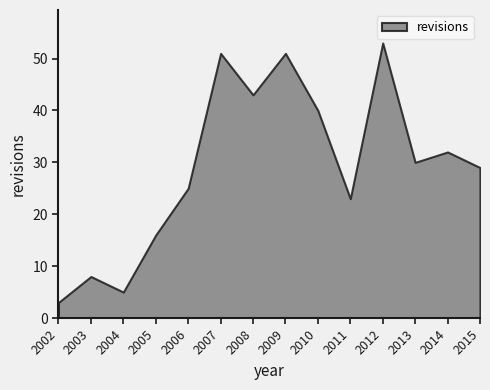

Is it true that the value at 2006 is 39?

False